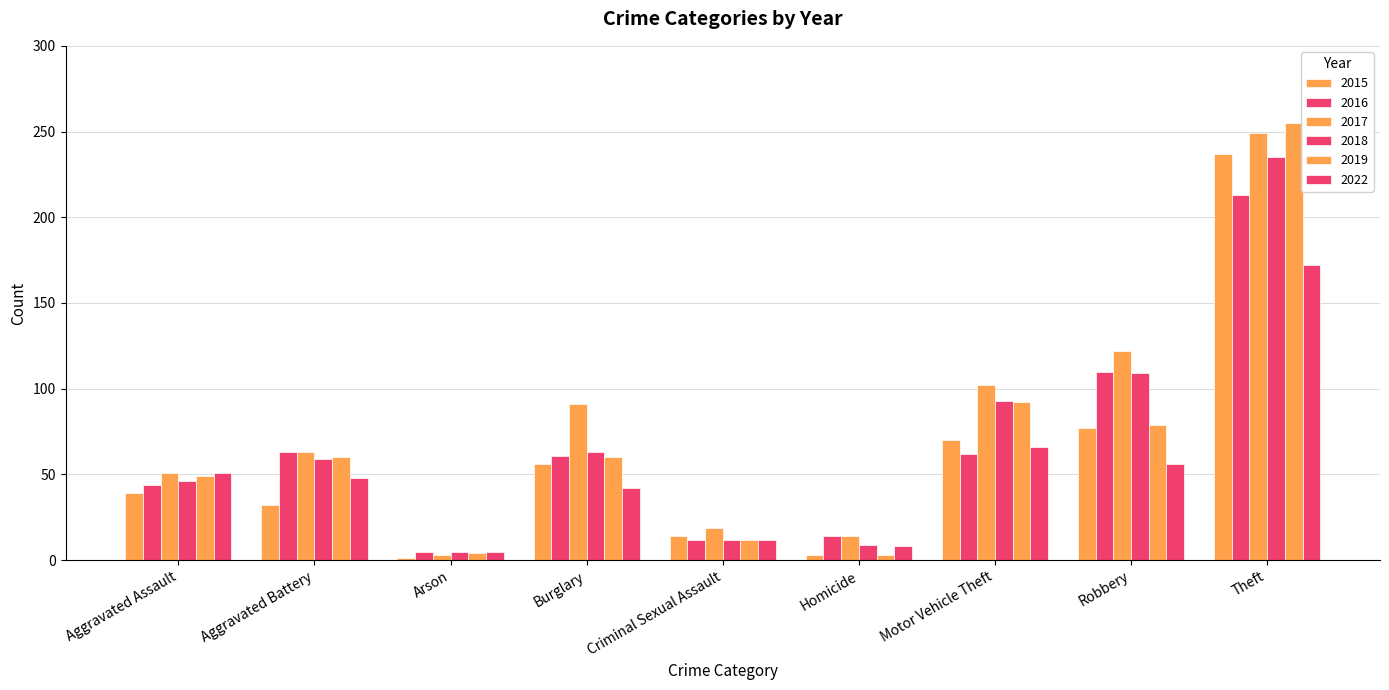

Are the bars horizontal?

No